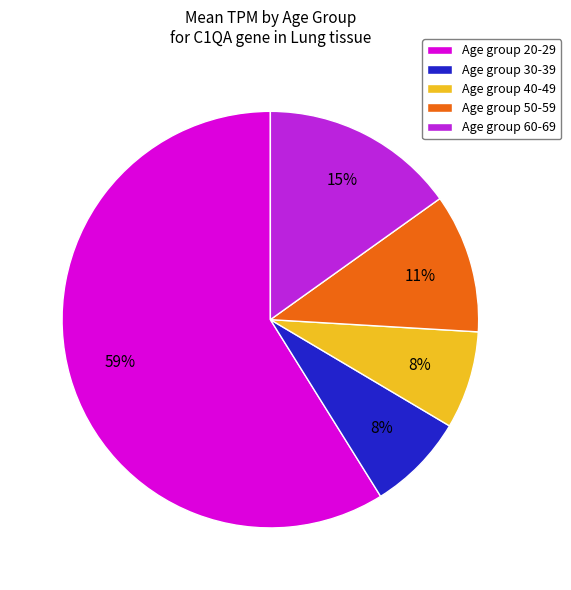

What is the ratio of the value at Age group 40-49 to the value at Age group 60-69?

0.5